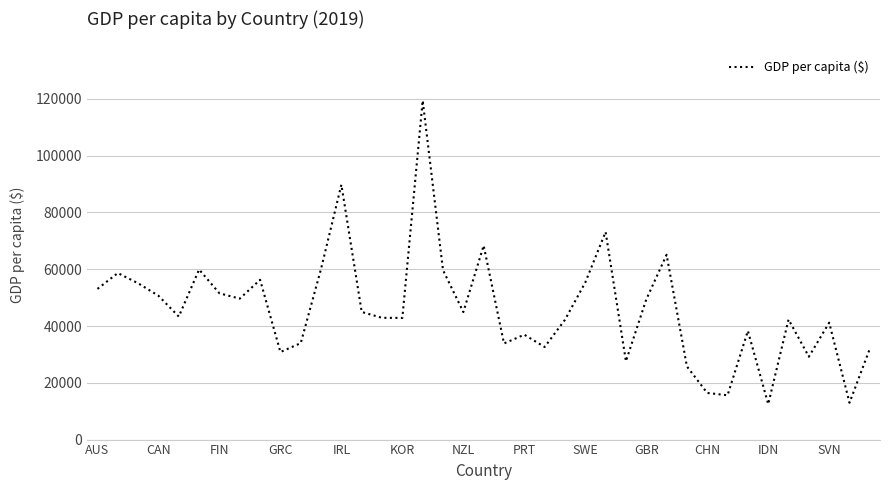

What is the average value?

46108.2